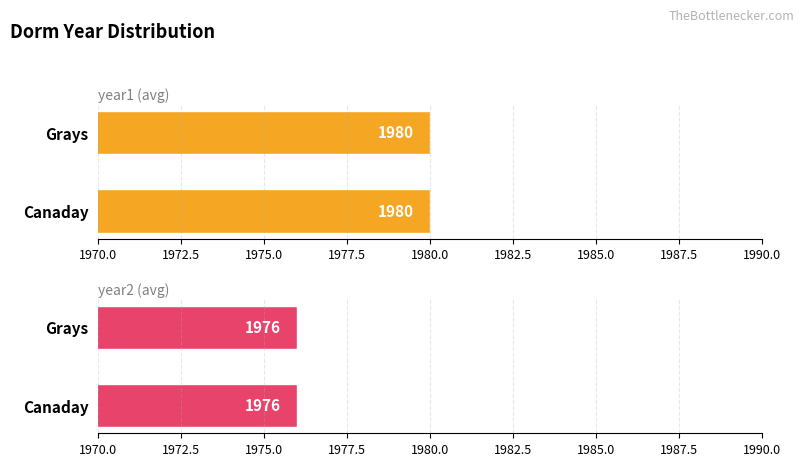

The year2 series shows 534 at 10. True or false?

False